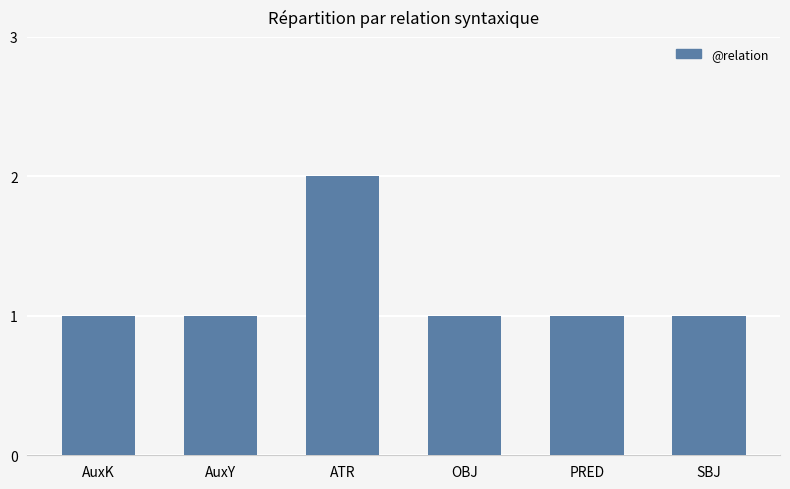

What is the value of the 3rd bar from the left?

2